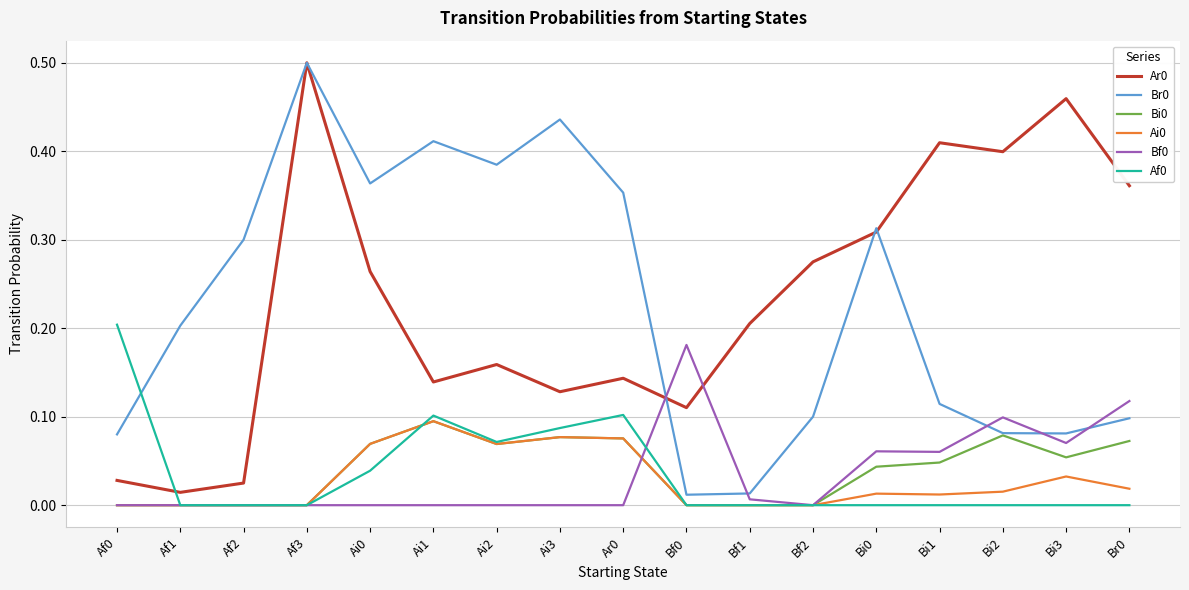

True or false: Ar0 and Ai0 intersect in this chart.

False